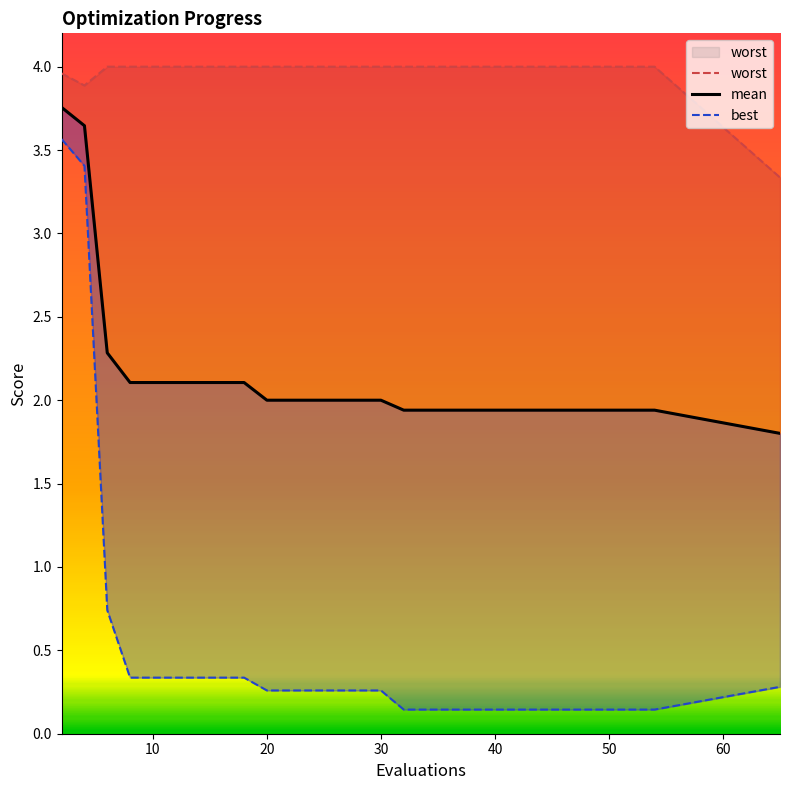

Is the value of worst at 30 greater than the value of best at 8?

Yes